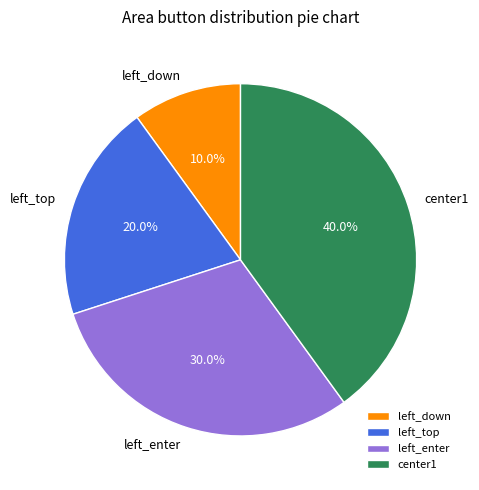

To the nearest percent, what is the average slice percentage?

25%